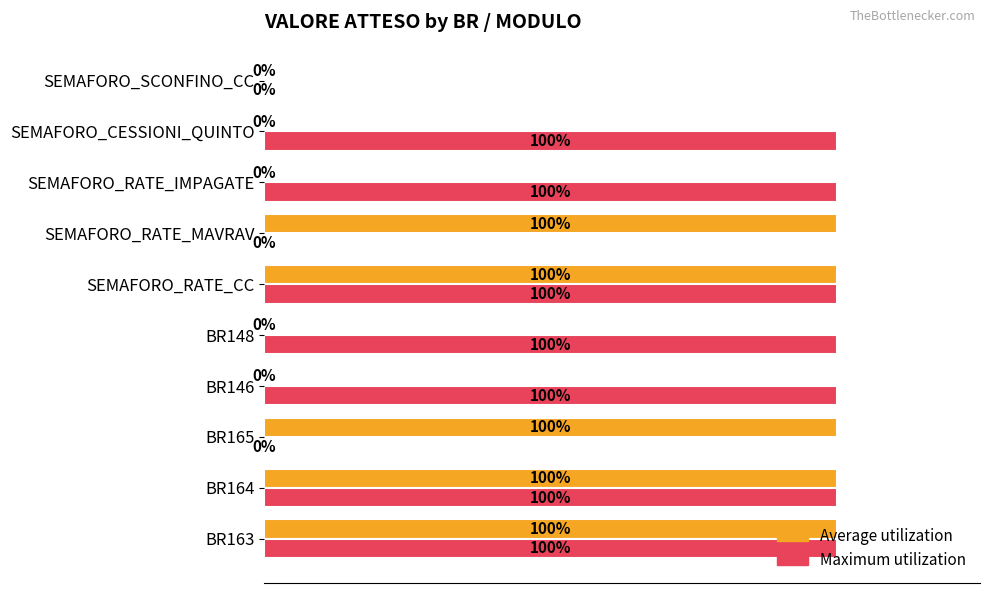

What are all the series names shown in the legend?

Average utilization, Maximum utilization